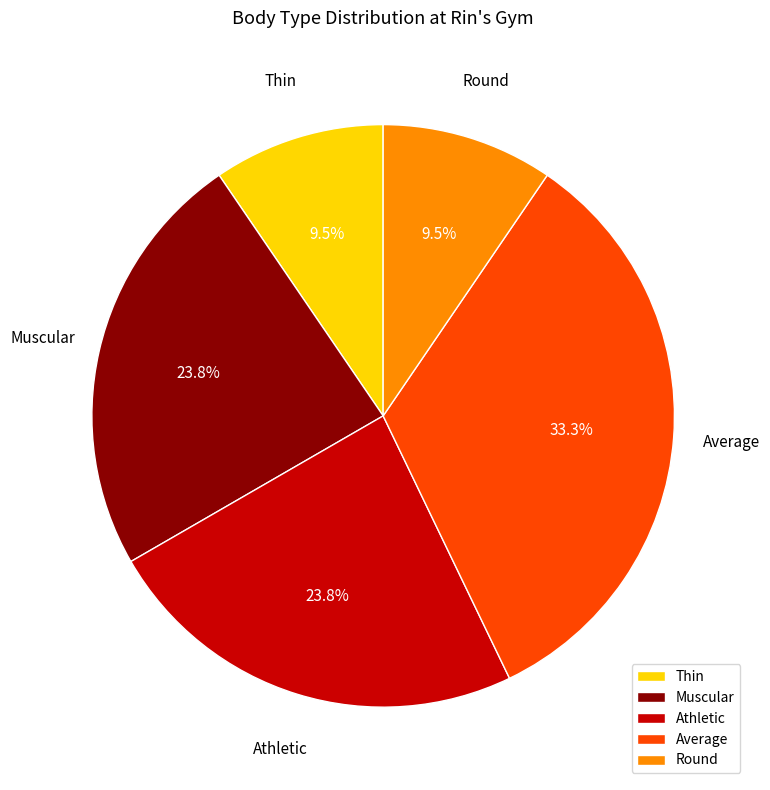

What is the largest slice in the pie chart?

Average